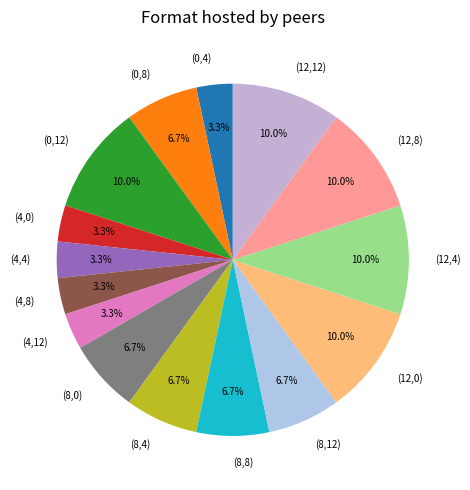

What is the ratio of the value at (8,4) to the value at (8,12)?

1.0